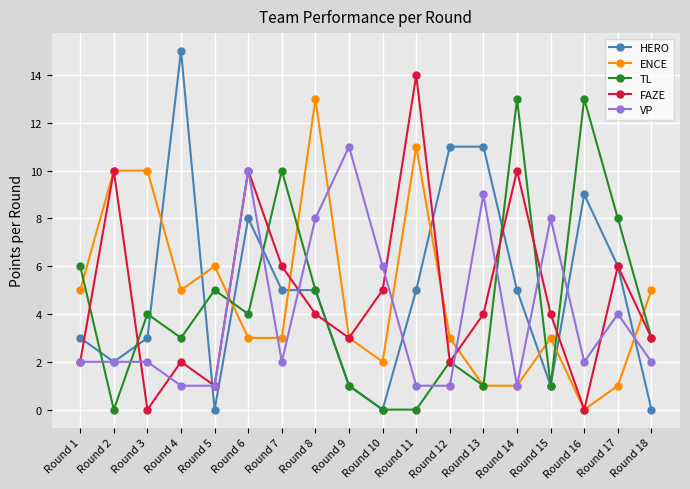

What is the total value across all series at Round 6?

35